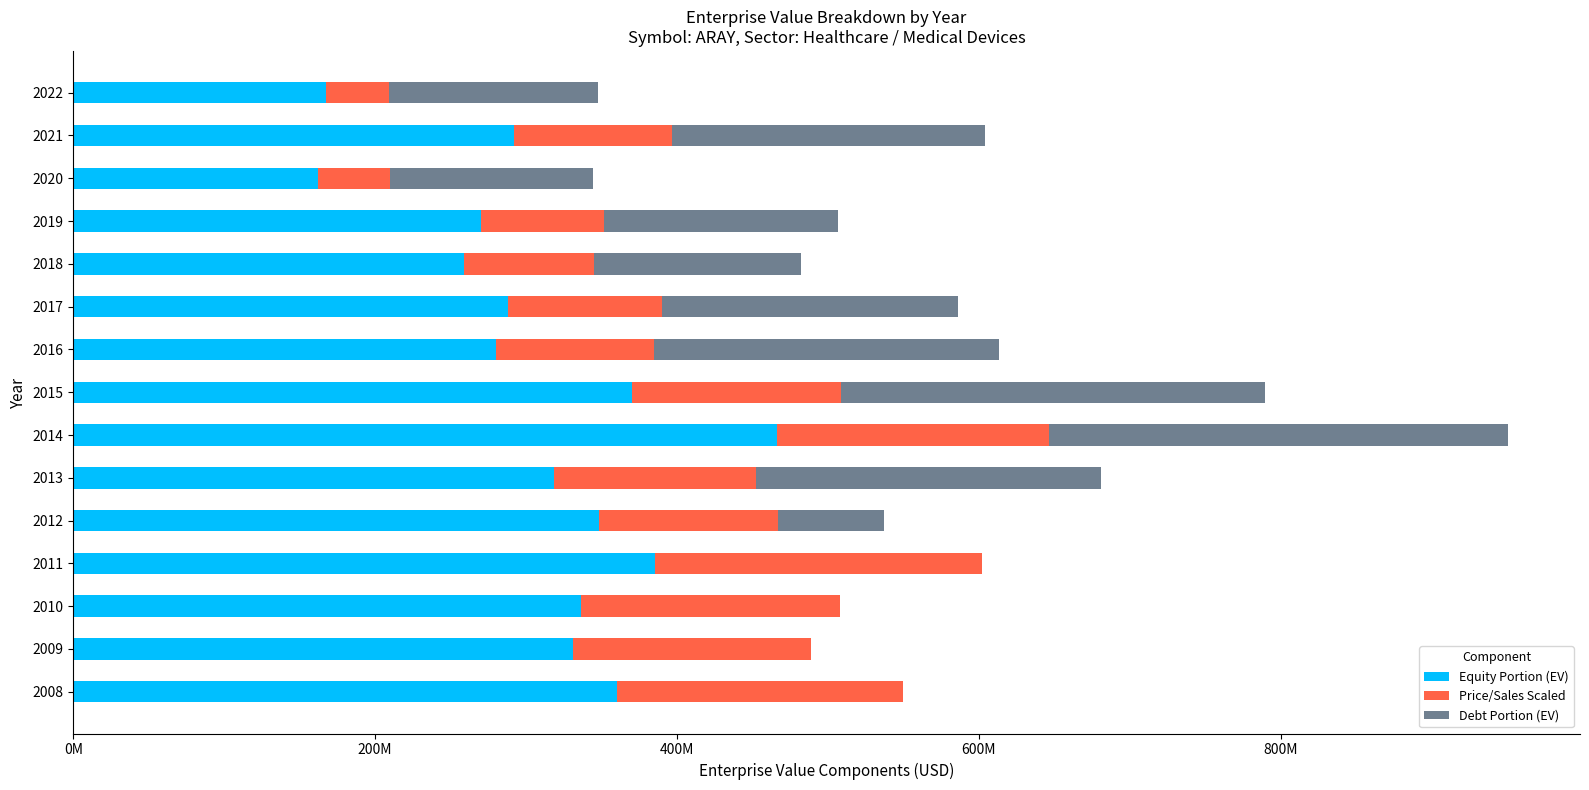

Which series has the largest total across all categories?

Equity Portion (EV)